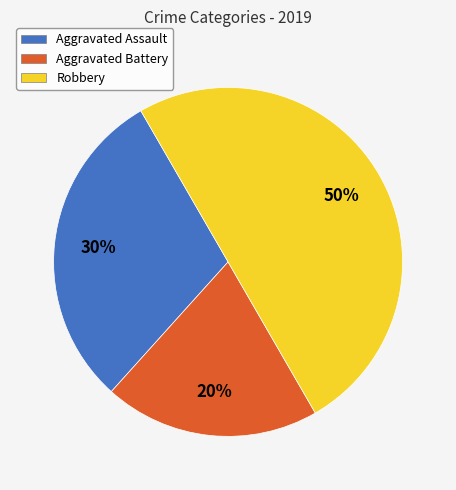

How many segments does this pie chart have?

3